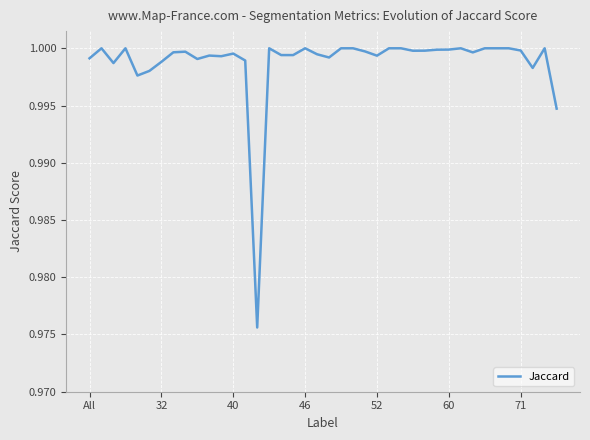

The chart shows a value of 0.4 at 46. True or false?

False